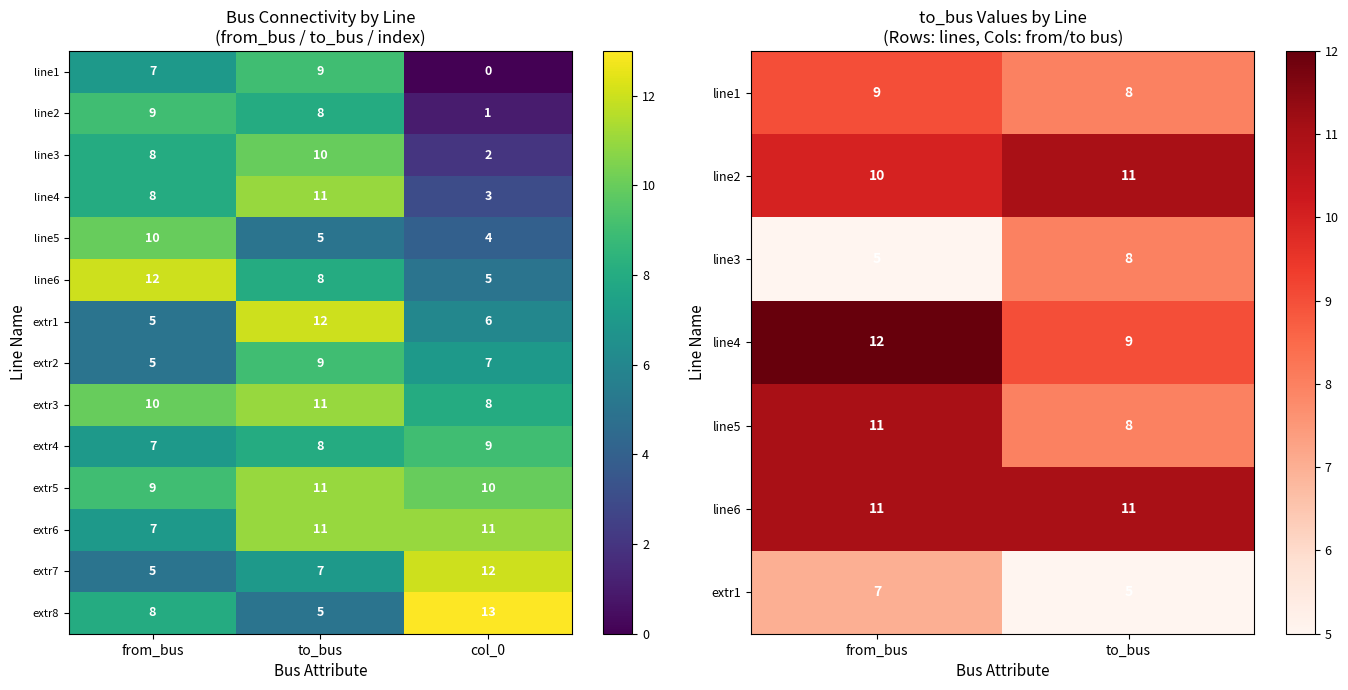

List the labels in order of extr8 value, largest first.

col_0, from_bus, to_bus